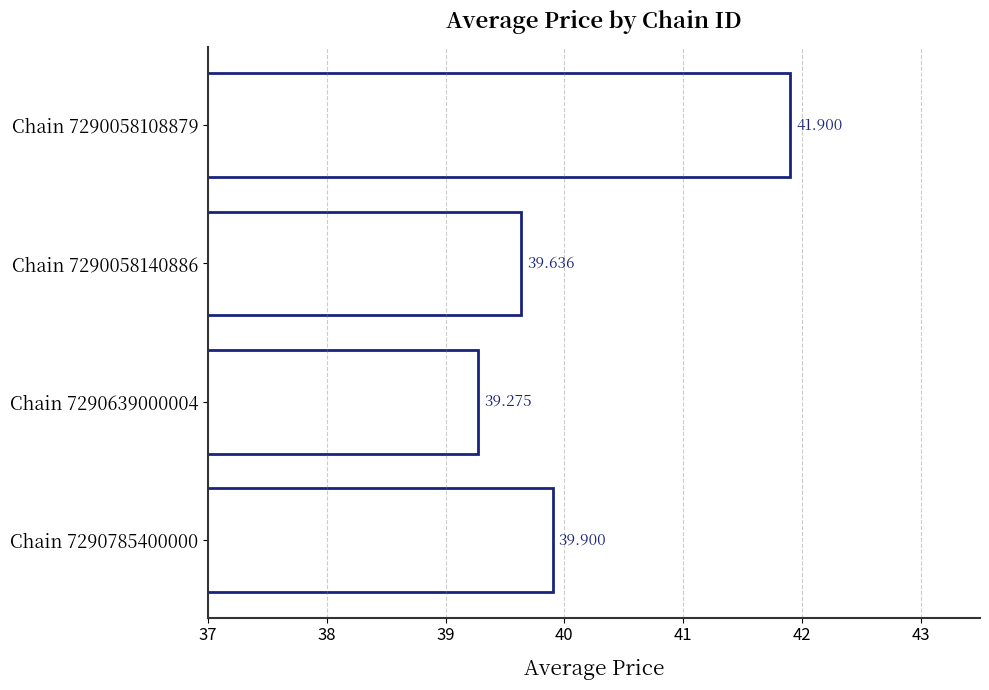

How many bars are there in total?

4